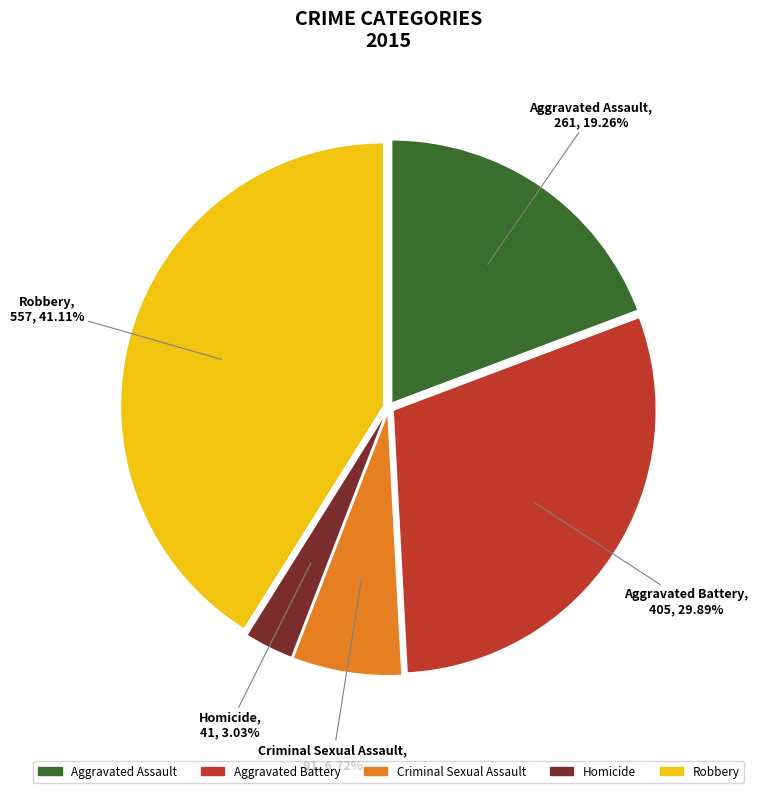

How many segments does this pie chart have?

5